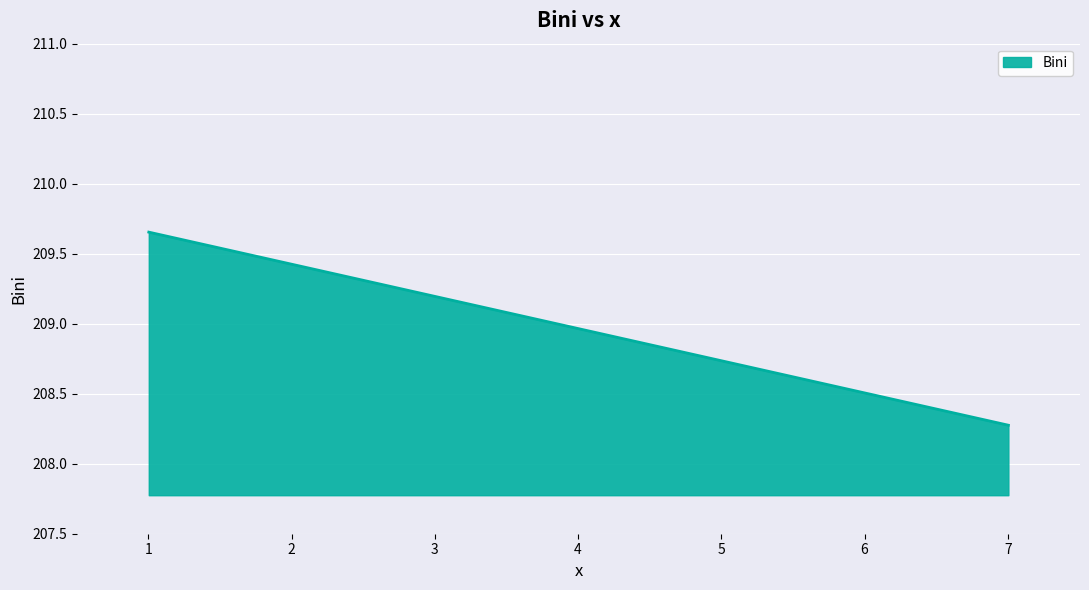

How many lines are shown in the chart?

1